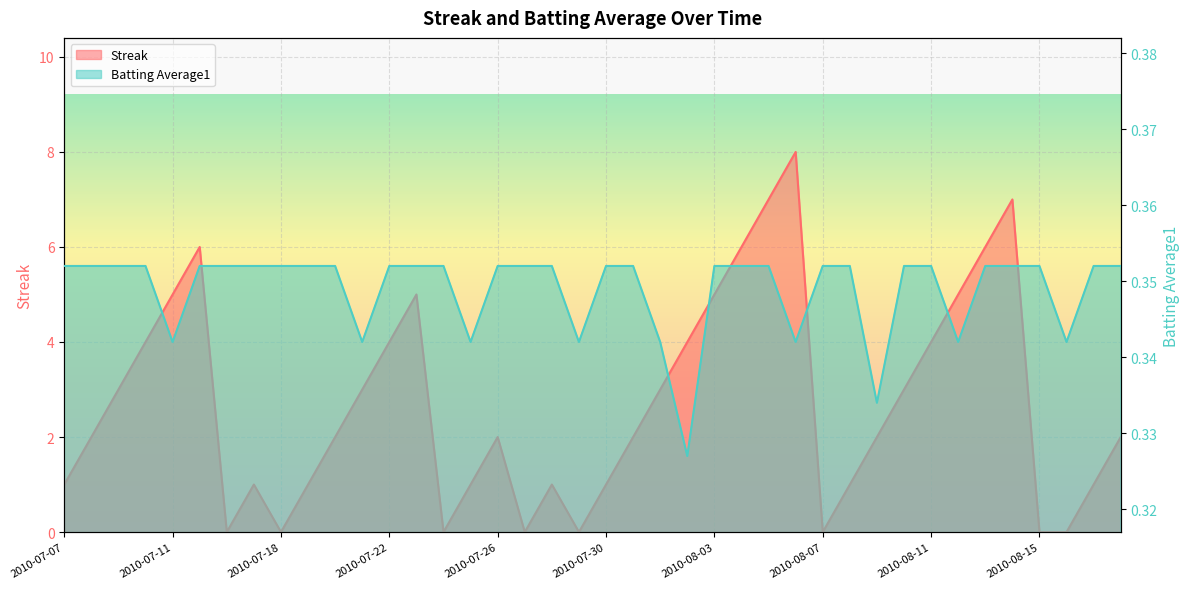

Read the Batting Average1 value at 2010-08-03.

0.4